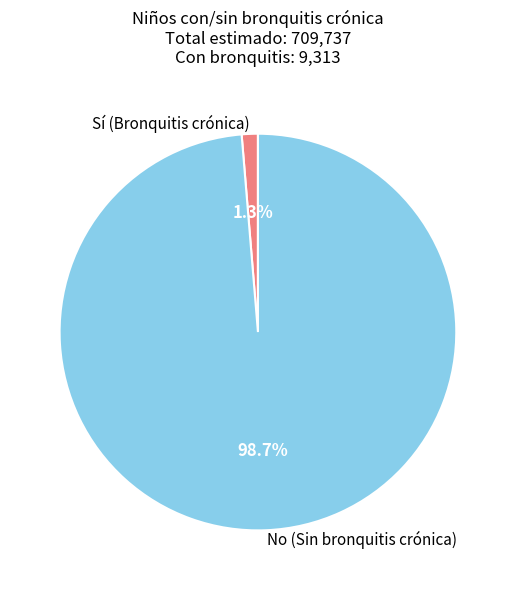

Which category has the smallest portion of the pie?

Sí (Bronquitis crónica)